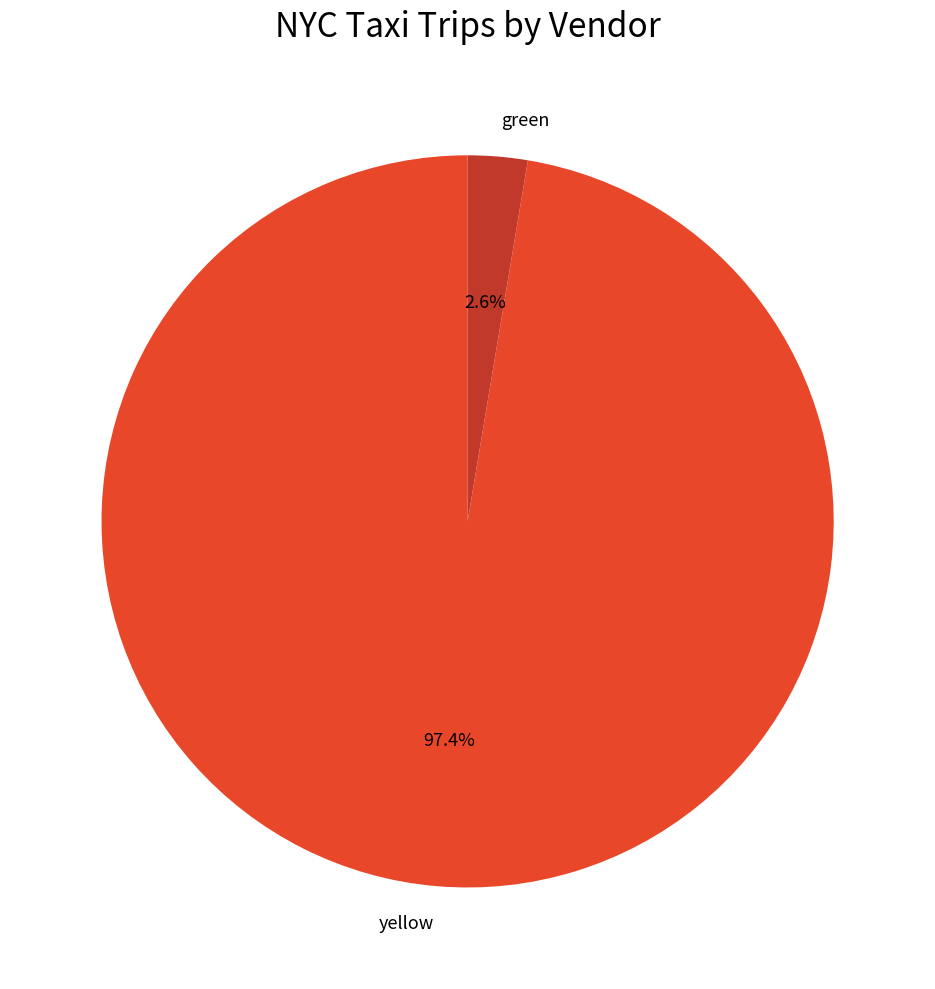

Rank the categories by value from lowest to highest.

green, yellow